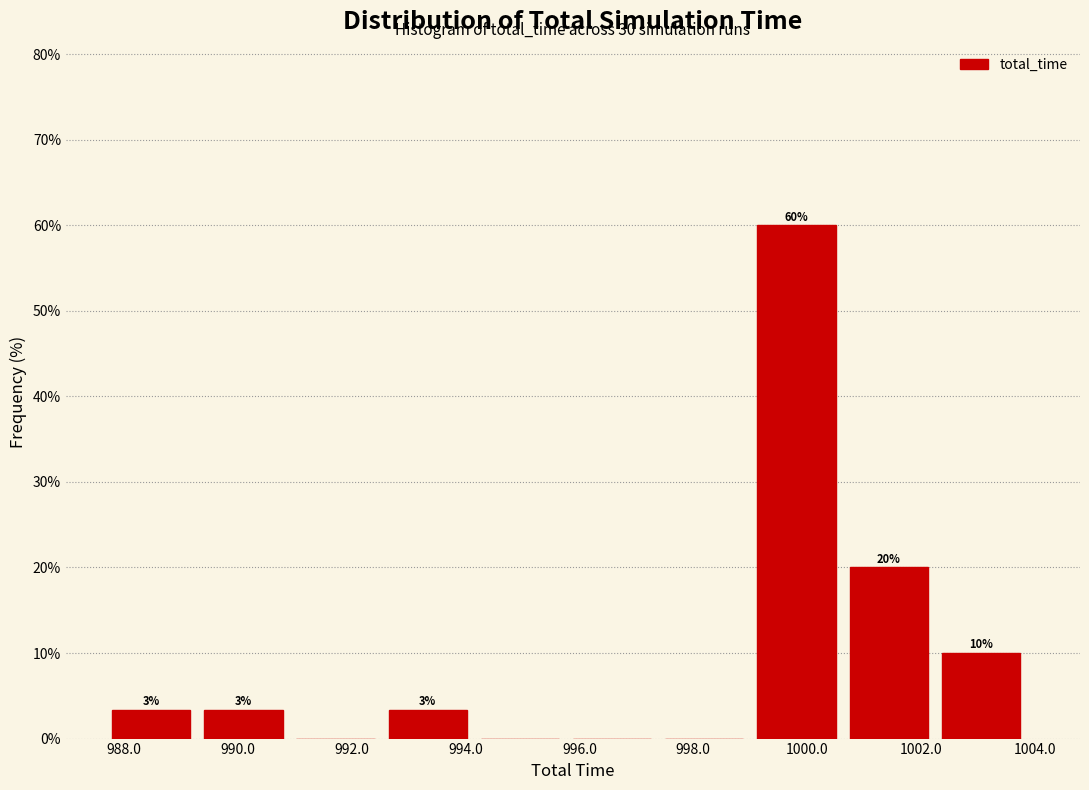

Over which range of the x-axis is the bar tallest?

999.2 to 1000.8